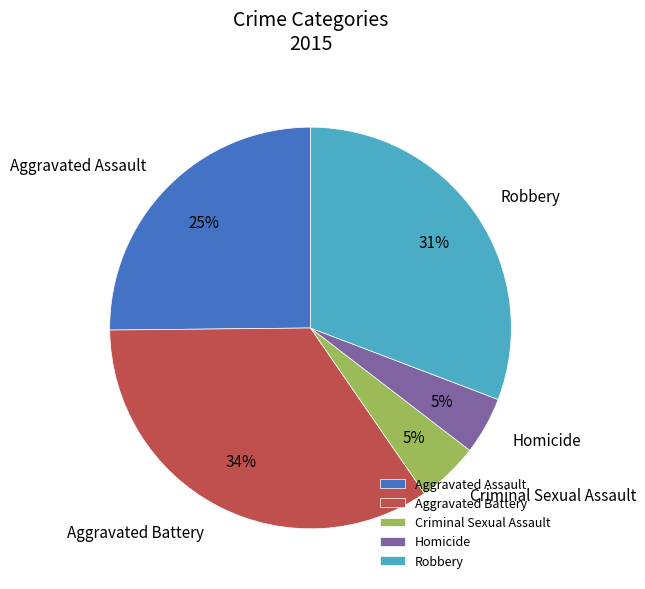

To the nearest percent, what portion does Aggravated Battery represent?

34%